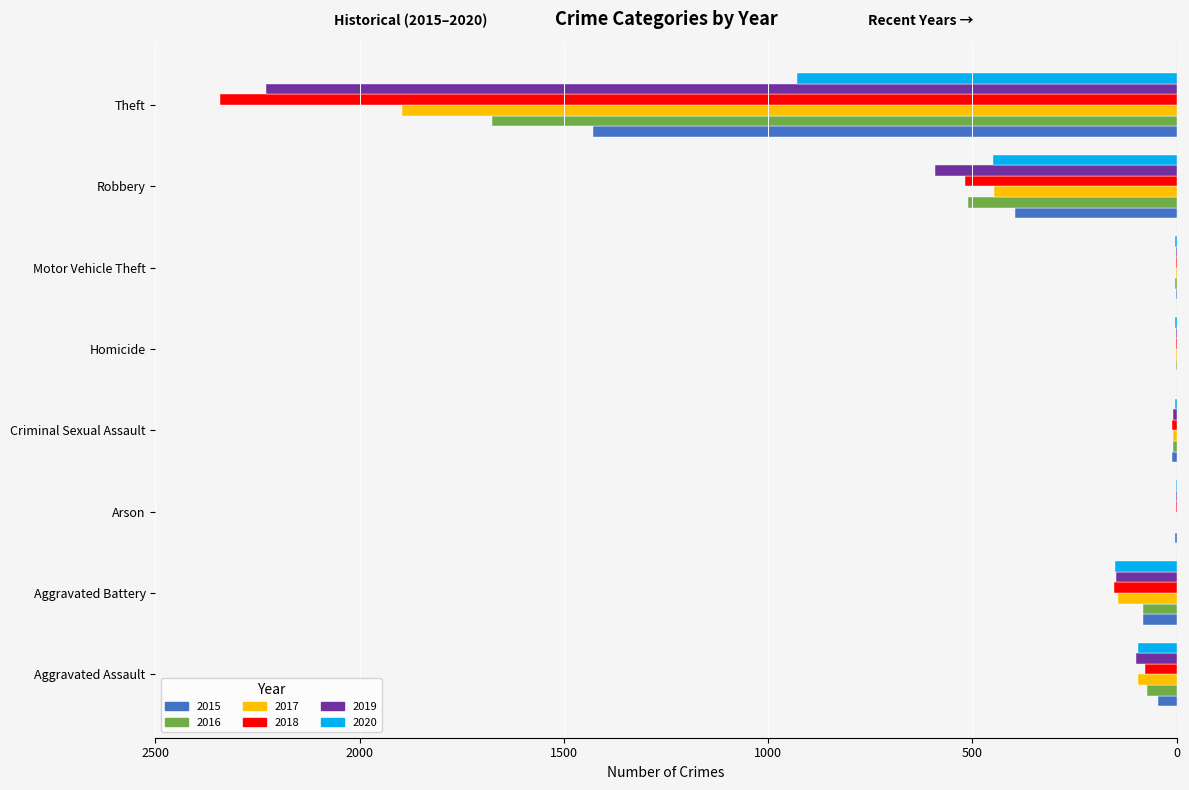

What are all the series names shown in the legend?

2015, 2016, 2017, 2018, 2019, 2020